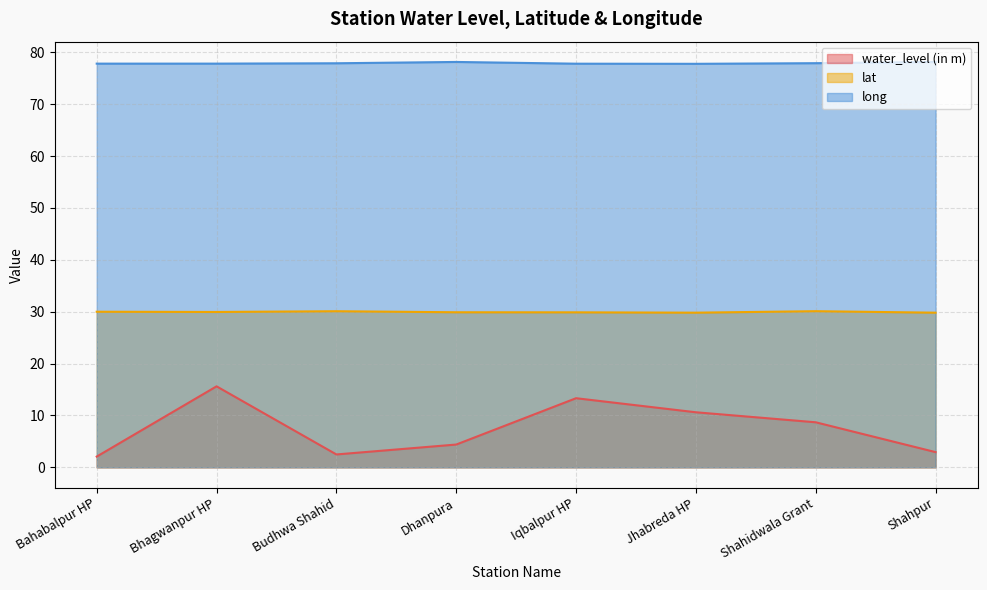

What are all the series names shown in the legend?

water_level (in m), lat, long